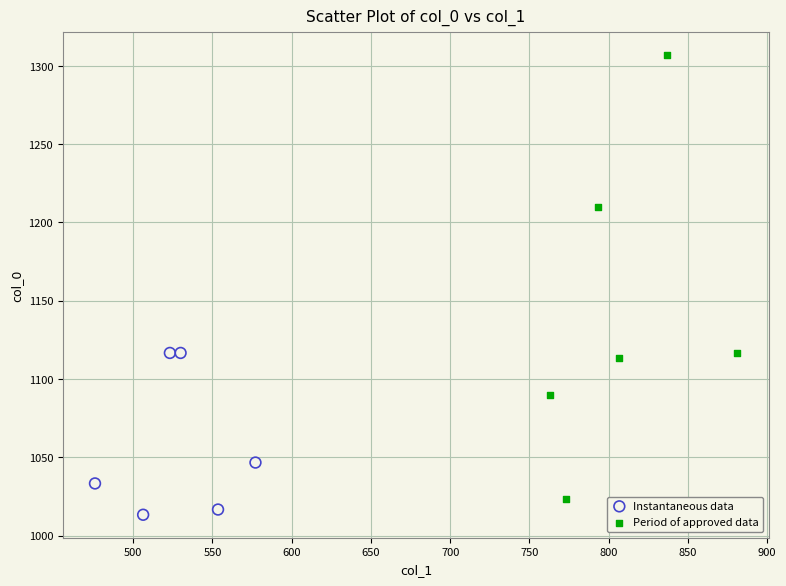

Which series has the widest spread of Y values?

Period of approved data